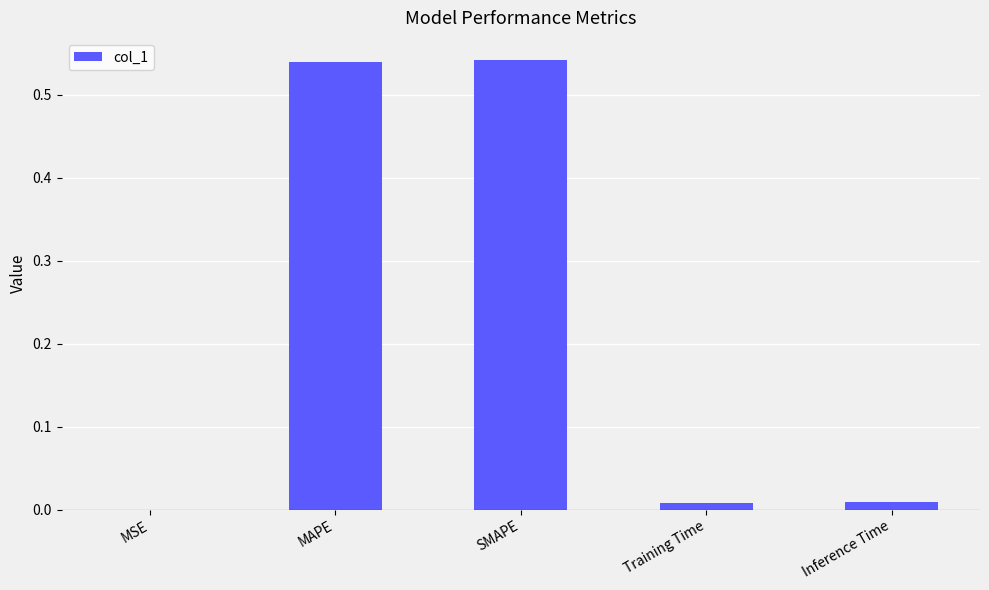

Between Inference Time and SMAPE, which is larger?

SMAPE